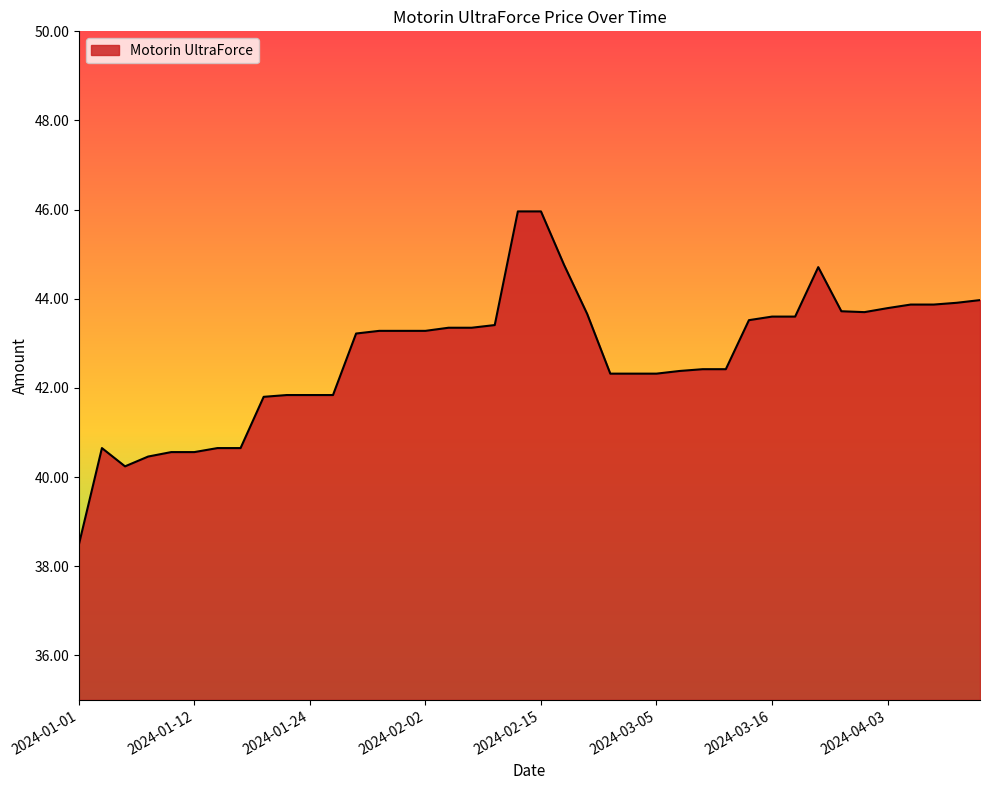

What is the smallest value displayed?

38.5